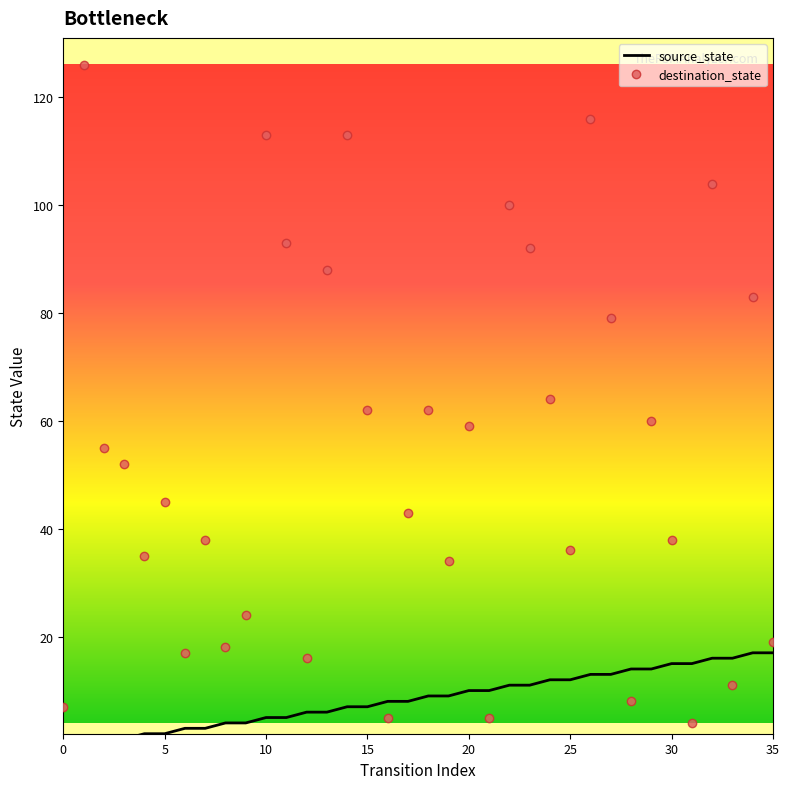

Which series ends up on top after the final intersection of source_state and destination_state?

destination_state